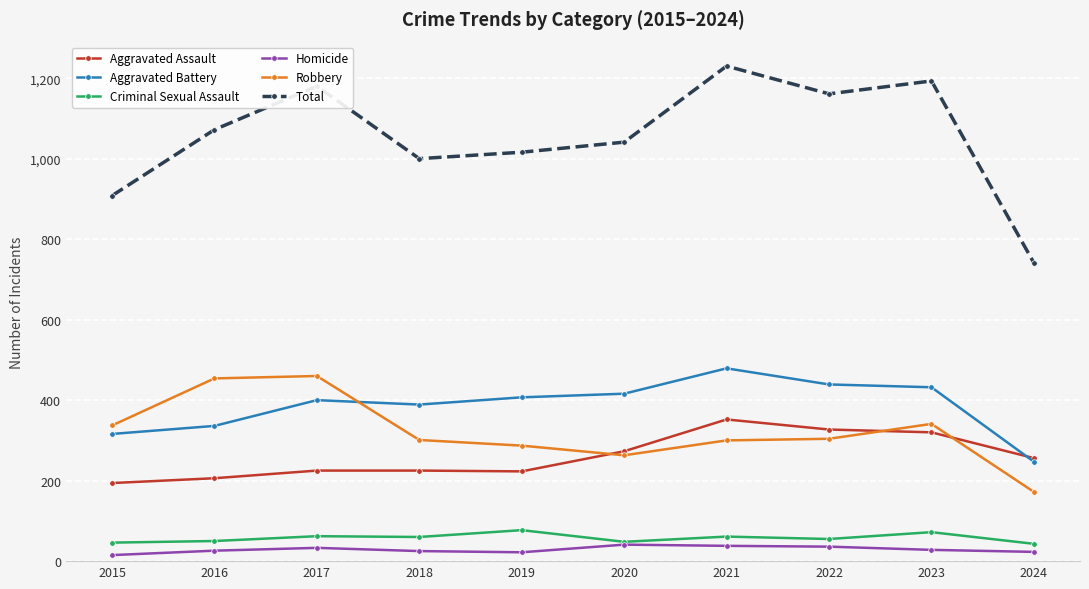

What is the difference between the maximum and minimum values in the Homicide series?

26